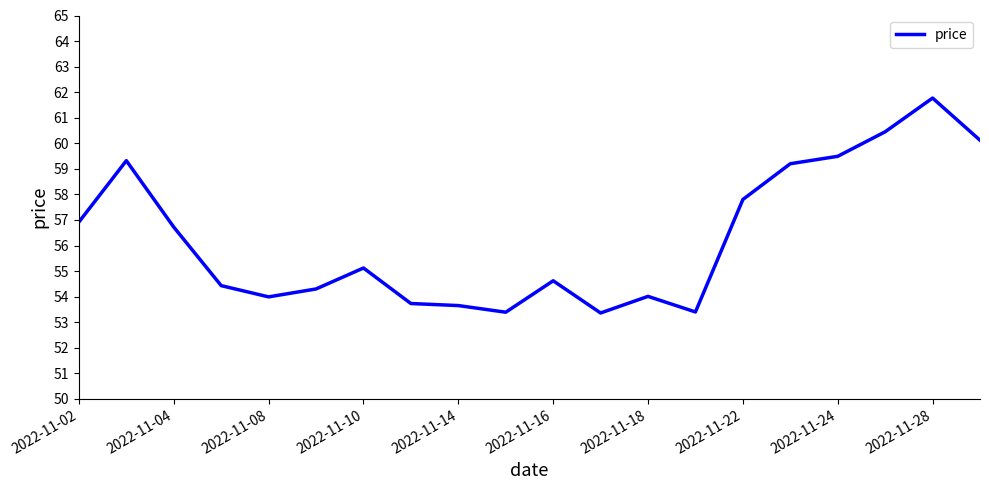

What is the smallest value displayed?

53.4